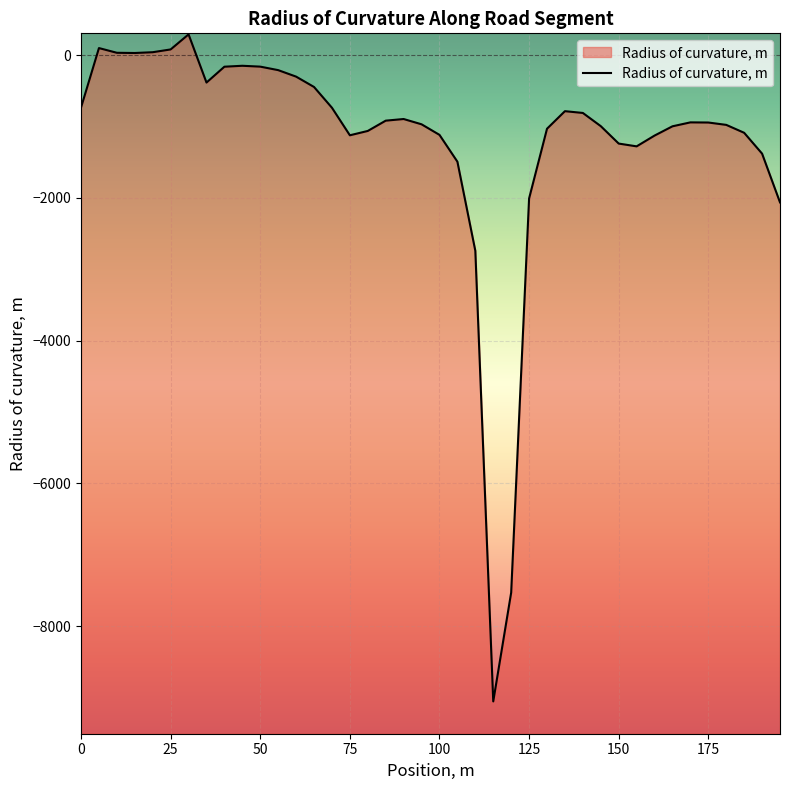

Does the chart display data point markers on the line(s)?

No